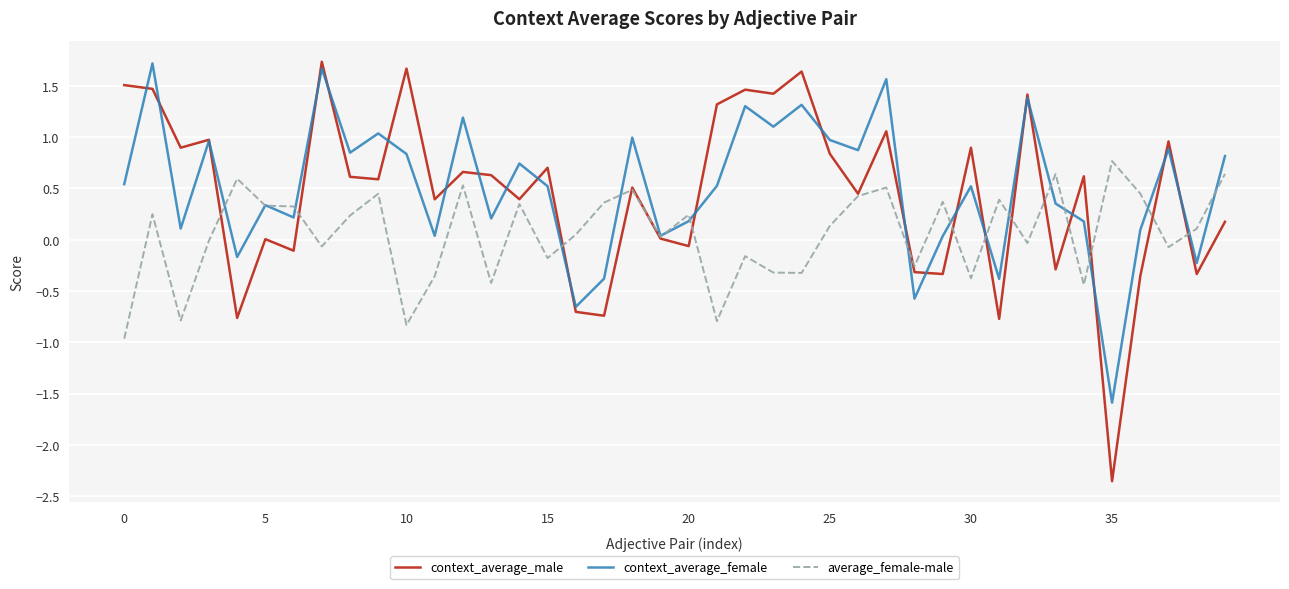

What is the maximum value shown in the chart?

1.7